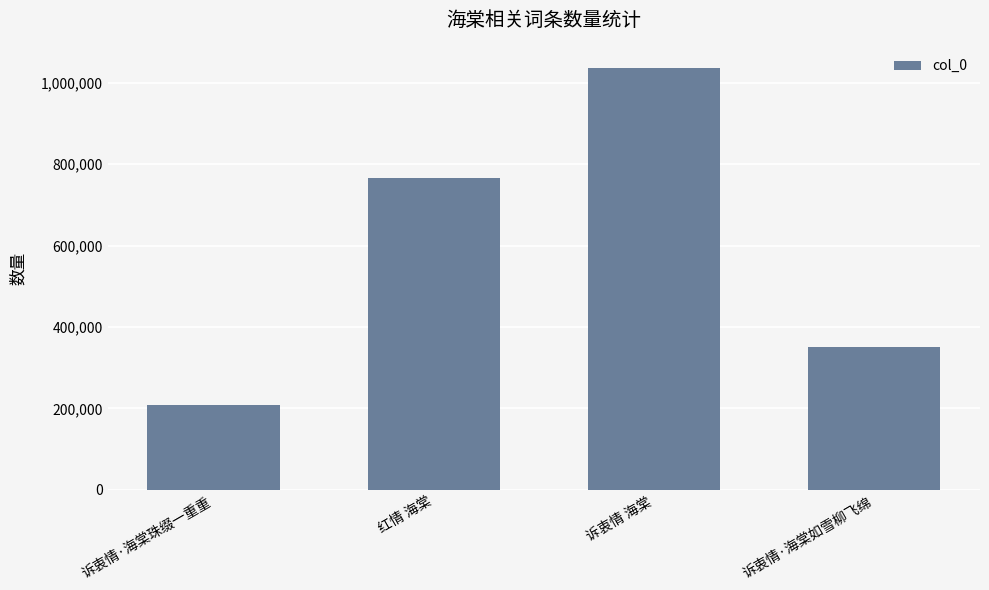

What is the greatest value displayed?

1036288